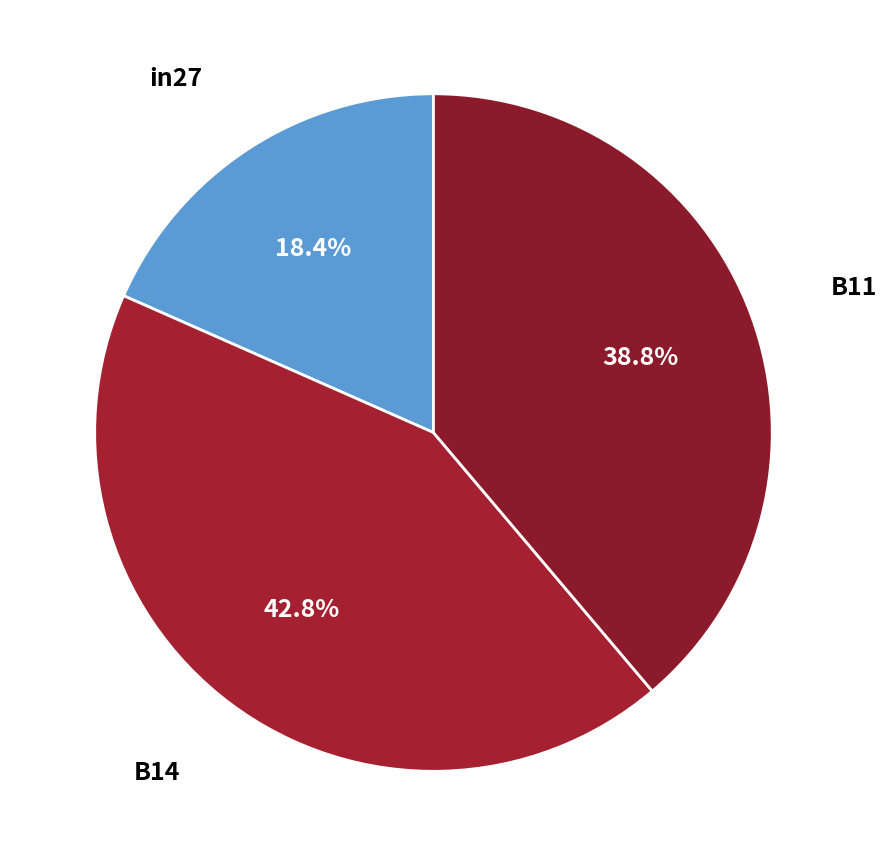

Count the number of slices in the pie.

3